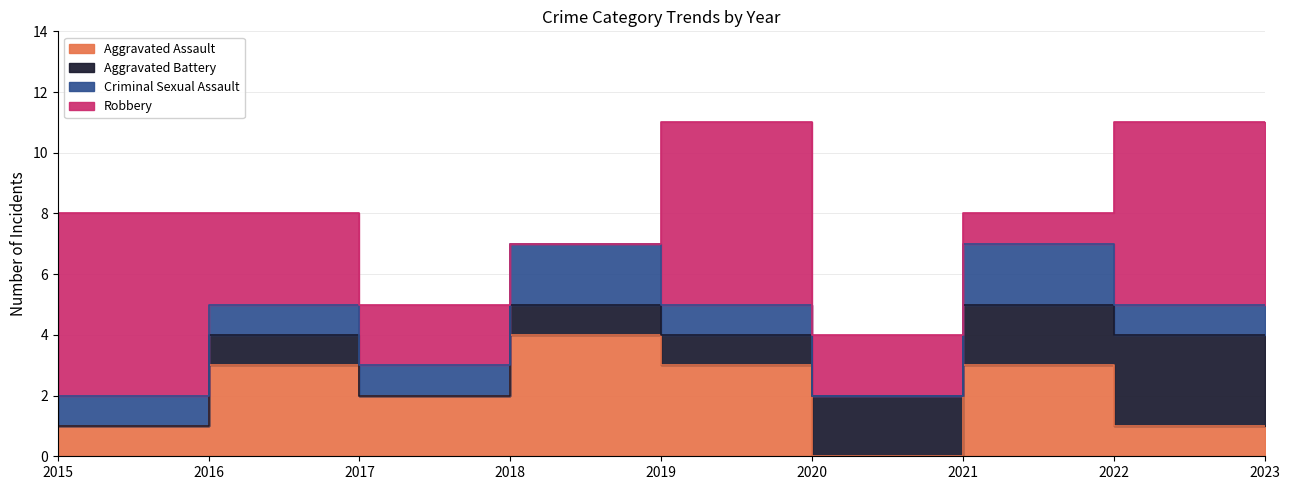

Where is Aggravated Battery nearest to the value 1?

2017